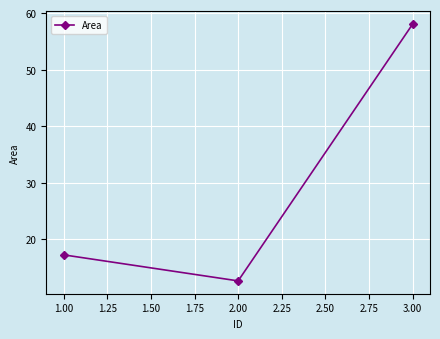

Which category has the lowest value across all series?

2.00